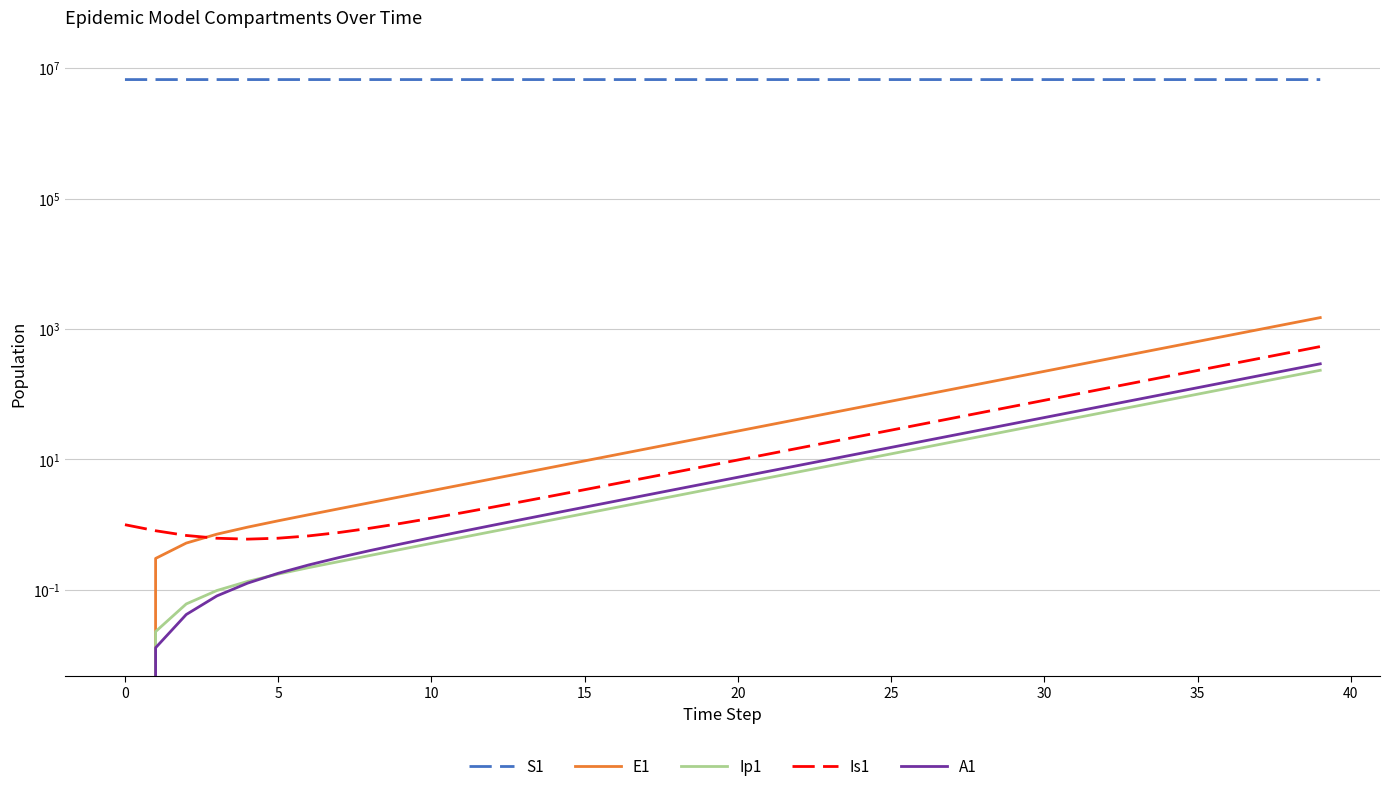

Reading left to right, extract all data points from this chart.

S1: 6671082.0	6671081.6	6671081.3	6671081.0	6671080.5	6671080.0	6671079.4	6671078.6	6671077.7	6671076.5	6671075.0	6671073.2	6671071.0	6671068.3	6671065.0	6671060.8	6671055.7	6671049.3	6671041.5	6671031.9	6671020.0	6671005.2	6670987.1	6670964.7	6670937.0	6670902.8	6670860.6	6670808.5	6670744.2	6670664.8	6670566.8	6670445.8	6670296.4	6670111.9	6669884.2	6669603.1	6669256.1	6668827.7	6668298.9	6667646.1
E1: 0.0	0.3	0.5	0.7	0.9	1.1	1.4	1.8	2.2	2.7	3.3	4.1	5.1	6.2	7.7	9.5	11.8	14.5	17.9	22.1	27.3	33.7	41.6	51.4	63.4	78.3	96.7	119.4	147.4	182.0	224.6	277.3	342.4	422.7	521.8	644.2	795.3	981.8	1212.0	1496.2
Ip1: 0.0	0.0	0.1	0.1	0.1	0.2	0.2	0.3	0.3	0.4	0.5	0.6	0.8	1.0	1.2	1.5	1.8	2.3	2.8	3.4	4.3	5.2	6.5	8.0	9.9	12.2	15.1	18.6	22.9	28.3	35.0	43.2	53.3	65.8	81.3	100.3	123.8	152.9	188.7	233.0
Is1: 1.0	0.8	0.7	0.6	0.6	0.6	0.7	0.8	0.9	1.0	1.3	1.5	1.9	2.3	2.8	3.4	4.2	5.2	6.5	8.0	9.8	12.1	15.0	18.5	22.8	28.2	34.8	42.9	53.0	65.4	80.8	99.7	123.1	152.0	187.7	231.7	286.1	353.1	436.0	538.2
A1: 0.0	0.0	0.0	0.1	0.1	0.2	0.2	0.3	0.4	0.5	0.6	0.8	1.0	1.2	1.5	1.9	2.3	2.8	3.5	4.3	5.3	6.6	8.1	10.1	12.4	15.3	18.9	23.4	28.8	35.6	43.9	54.3	67.0	82.7	102.1	126.0	155.6	192.1	237.1	292.8